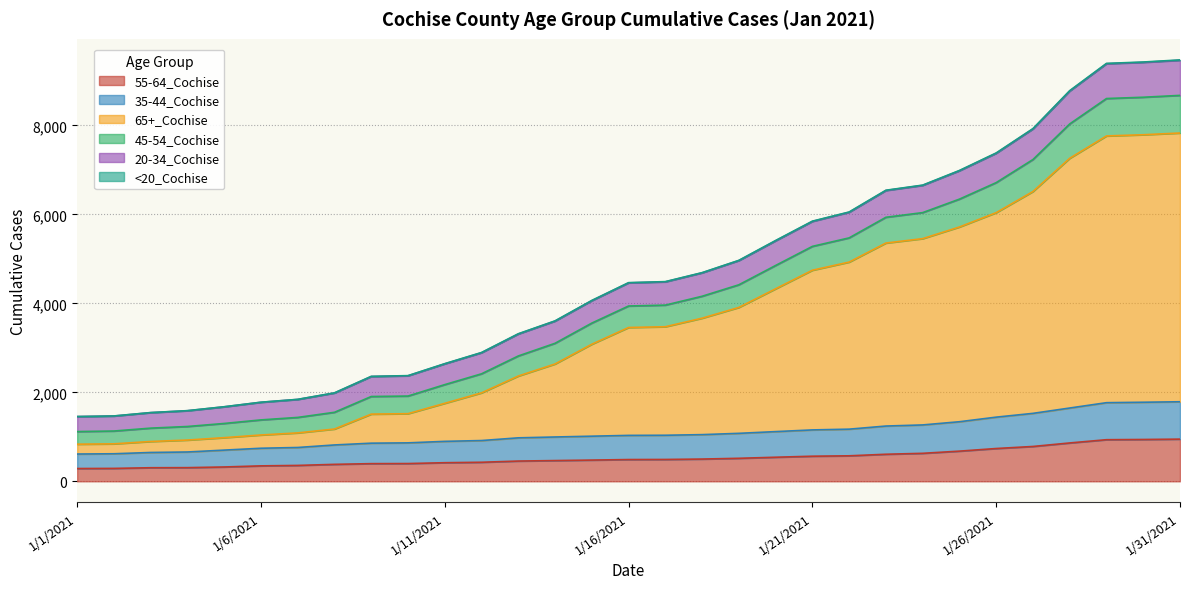

How many lines are shown in the chart?

6